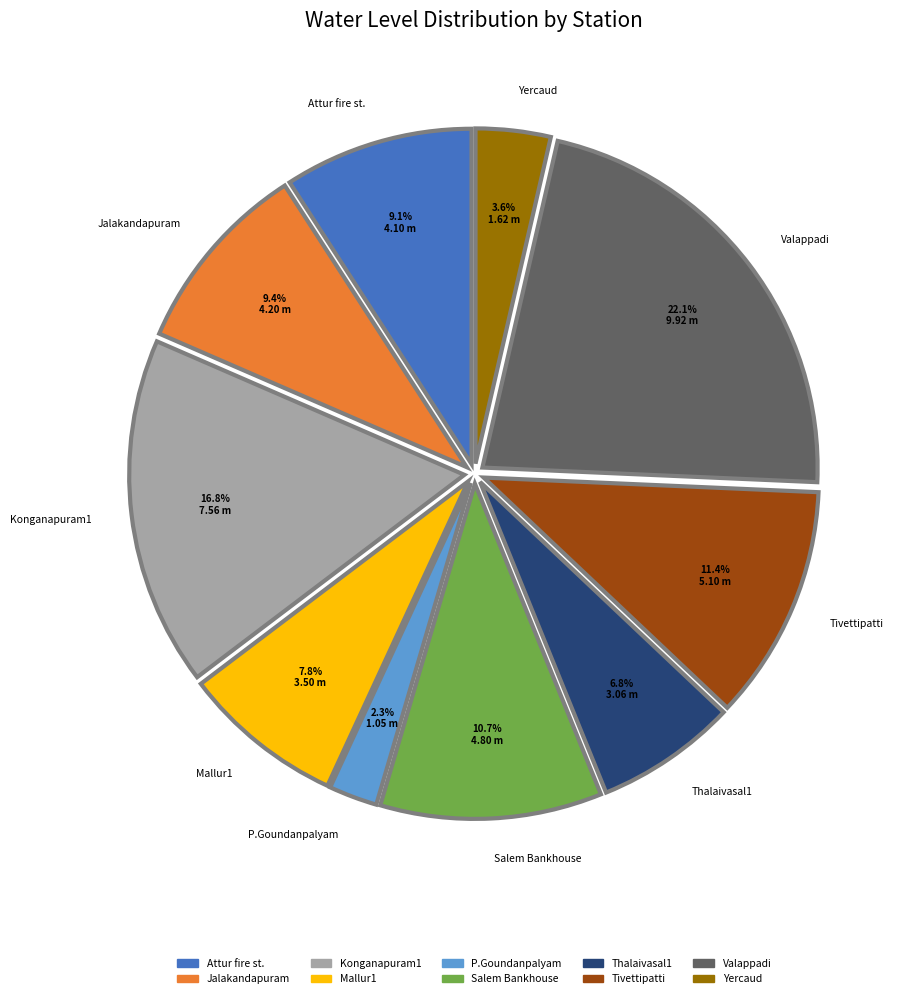

How many segments does this pie chart have?

10